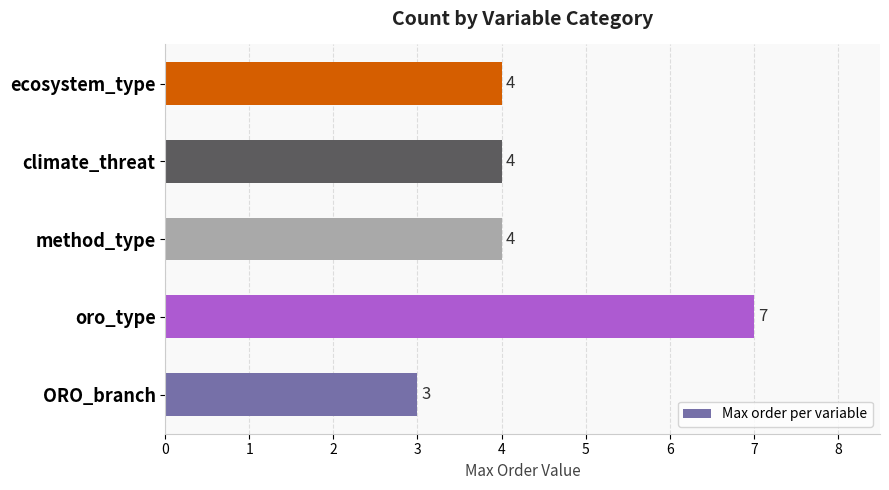

The value at ORO_branch is 3. True or false?

True